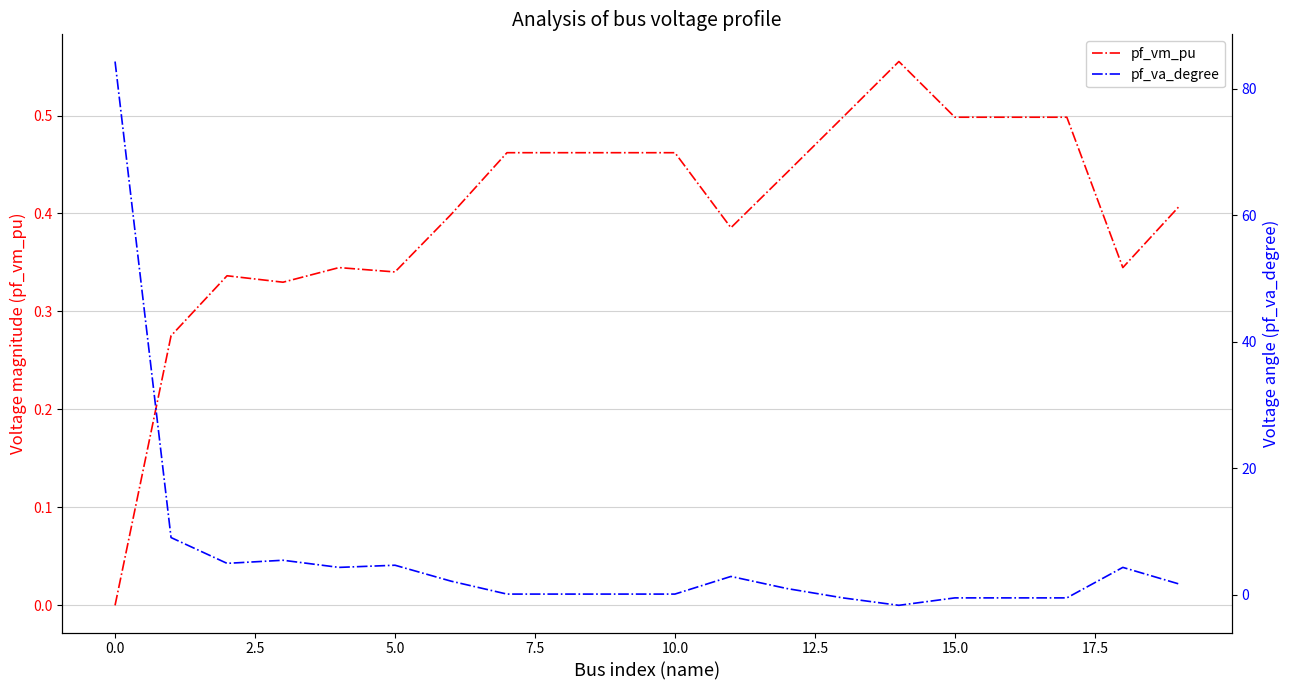

At which label is pf_vm_pu closest to 0?

0.0